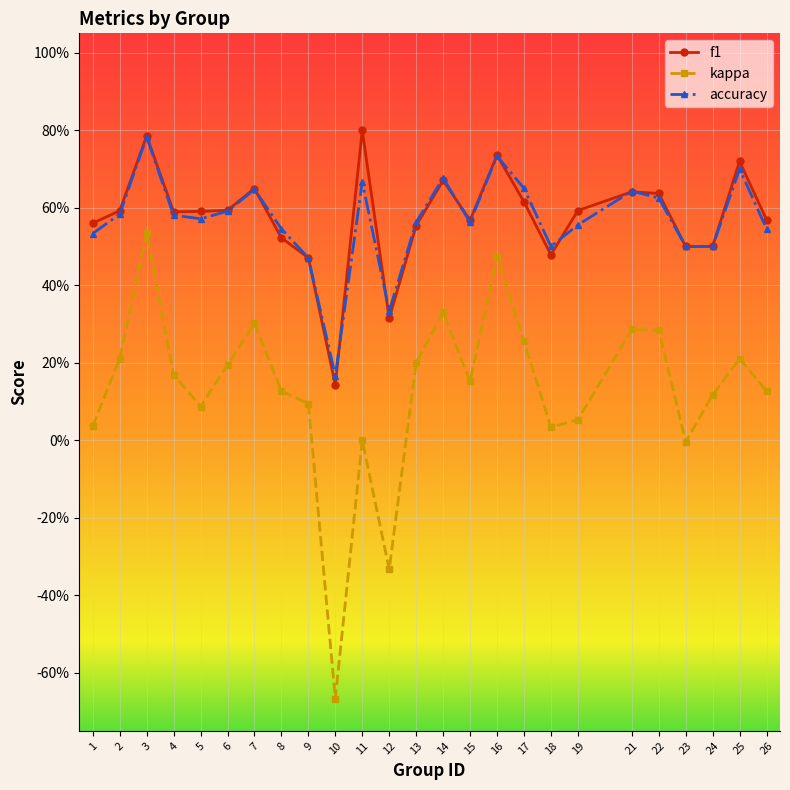

True or false: accuracy has more than 2 interior local peaks.

True